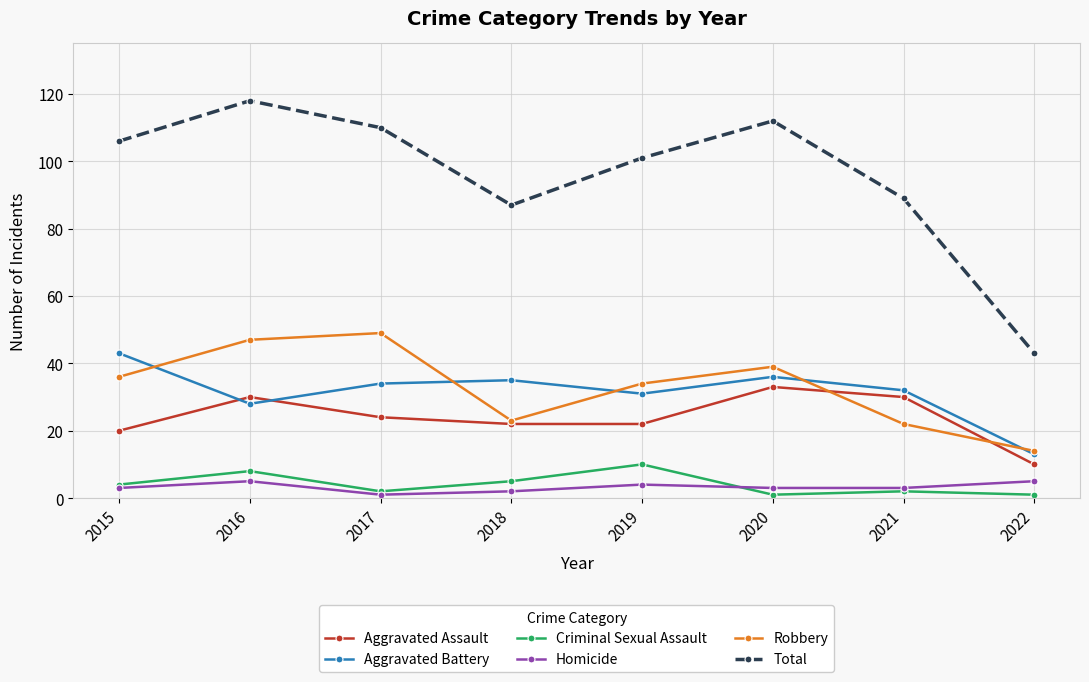

What is the difference between the second highest and minimum values in the Robbery series?

33